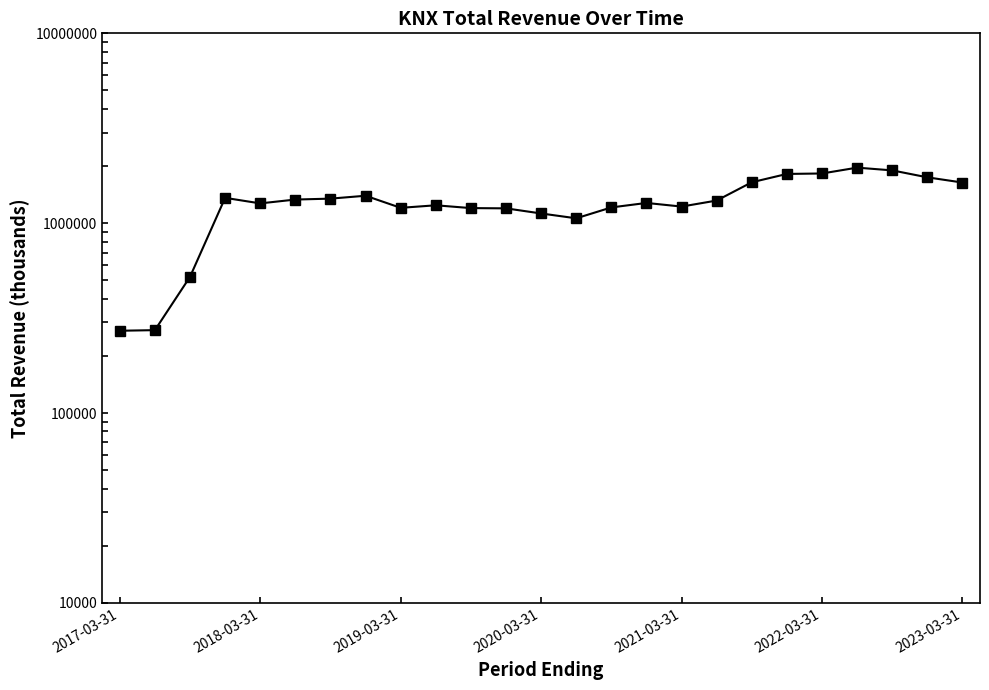

How many values exceed 1278000?

12